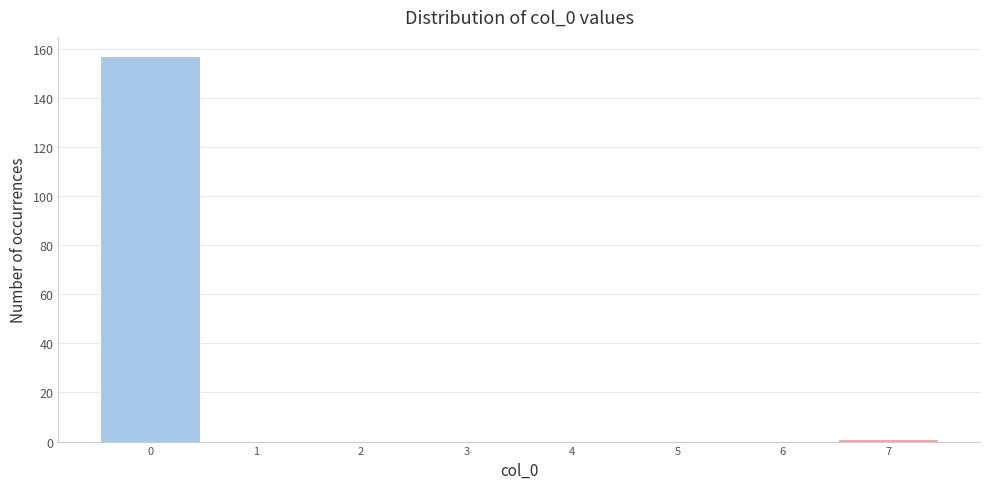

Which range on the x-axis has the tallest bar?

-0.5 to 0.5